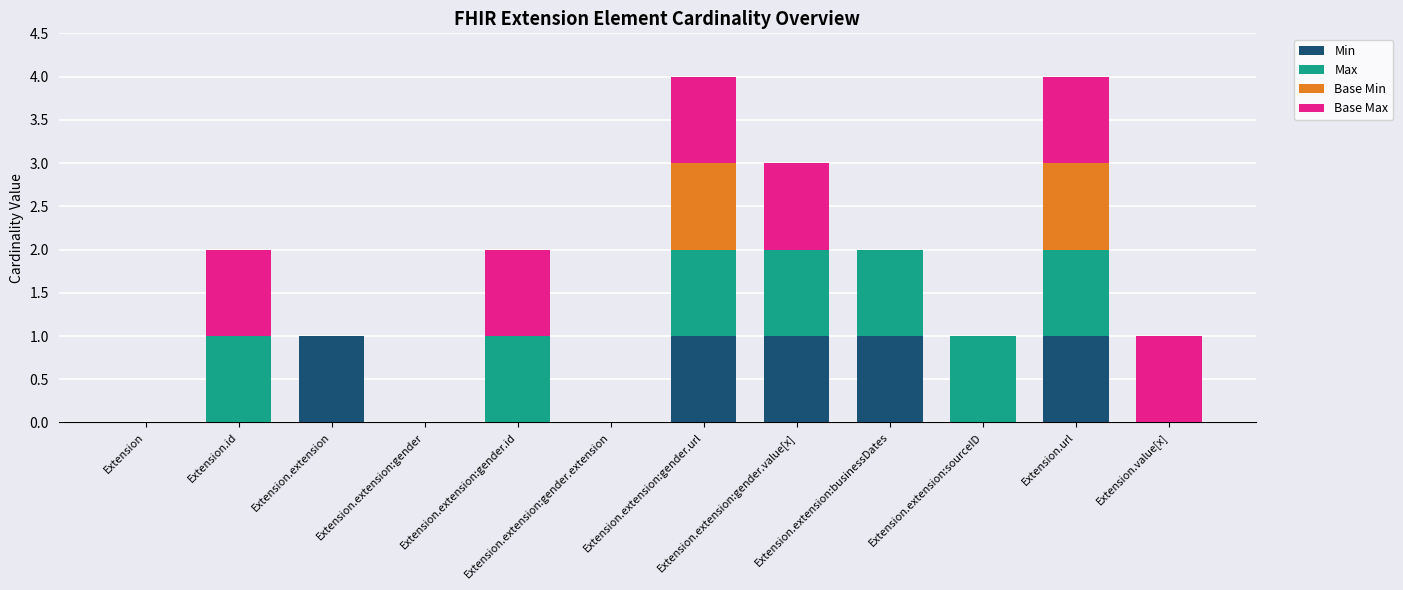

Does the chart contain stacked bars?

Yes